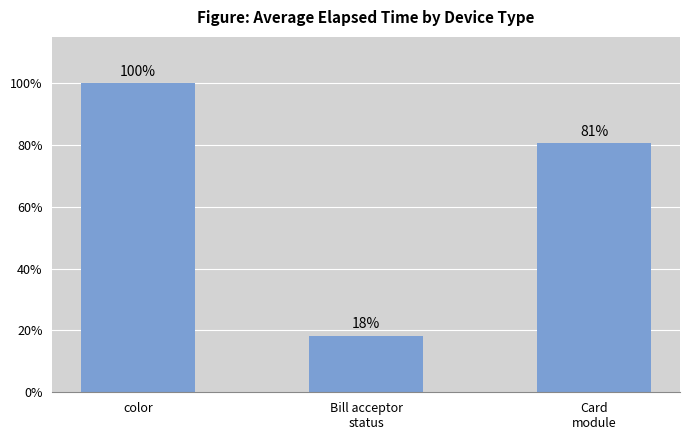

How many bars are there in total?

3